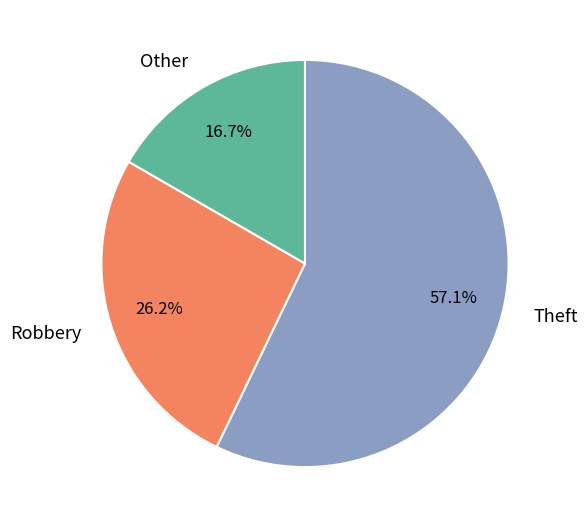

Does Robbery account for over 50% of the chart?

No